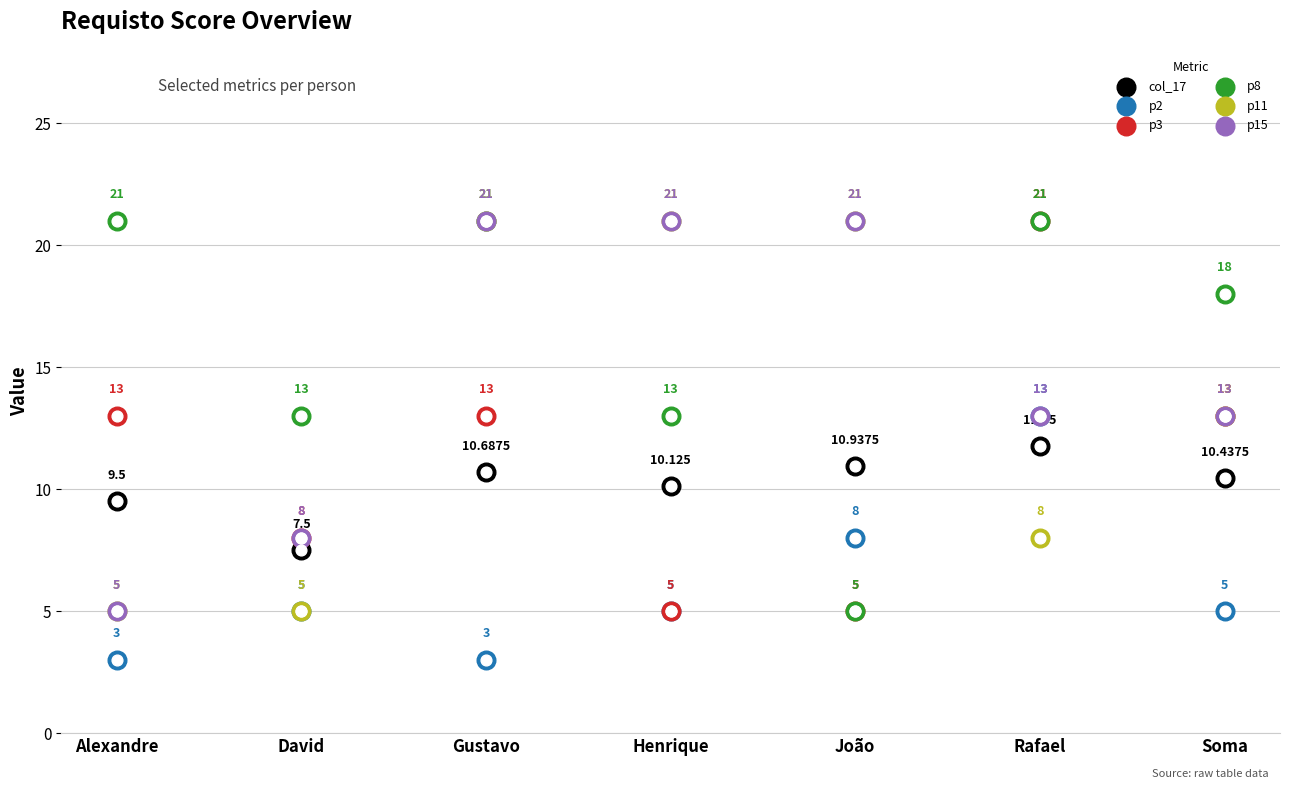

Which series has the largest total across all categories?

p8